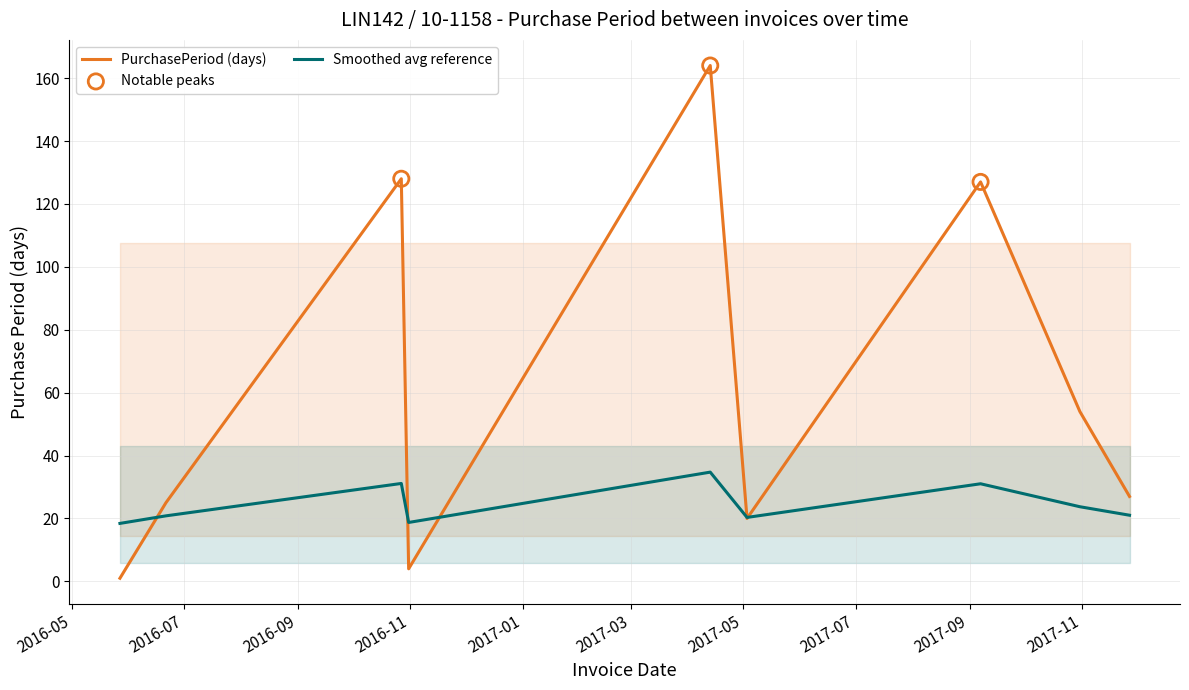

What is the ratio of the value at 2017-10-31 to the value at 2016-10-31?

13.5